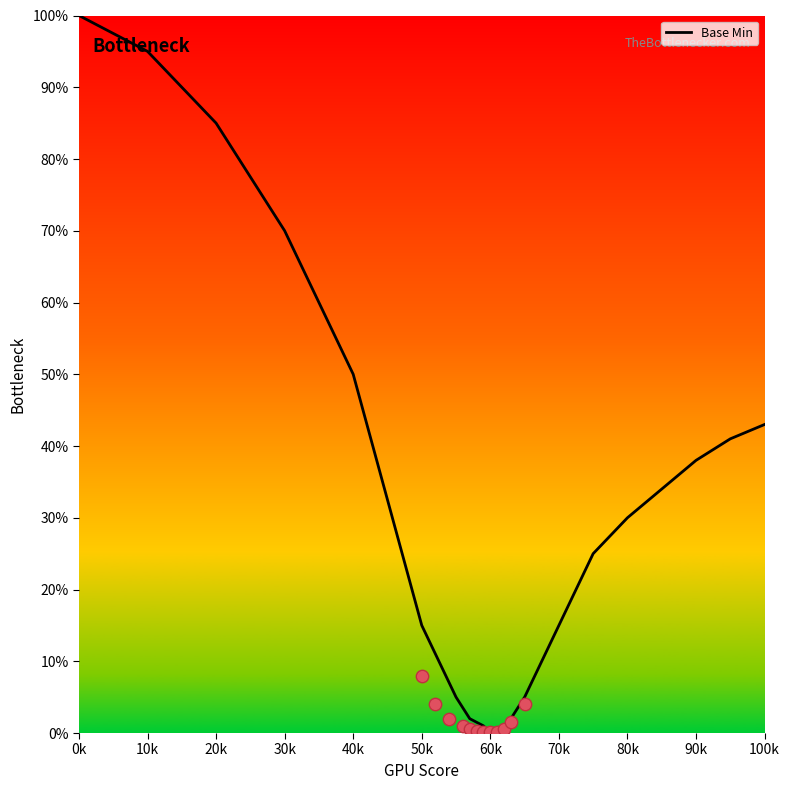

Is it true that Base Min equals 100 at 0k?

True